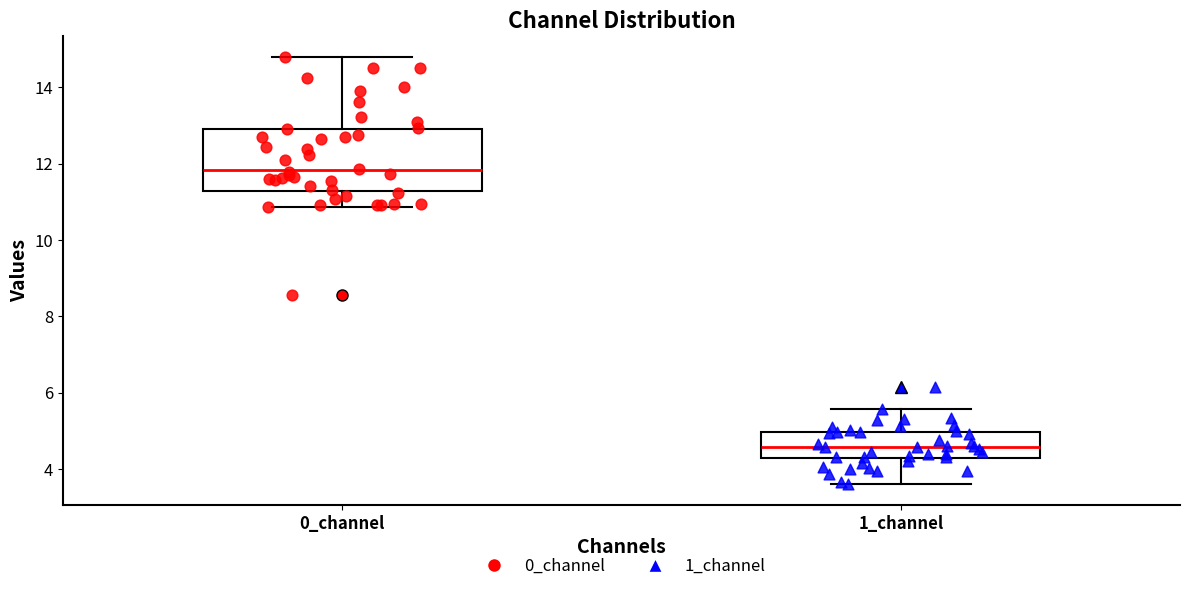

Where does the lower whisker of the box for 1_channel end on the y-axis? The values are not printed on the chart, so give them approximately, as read against the axis.

3.6